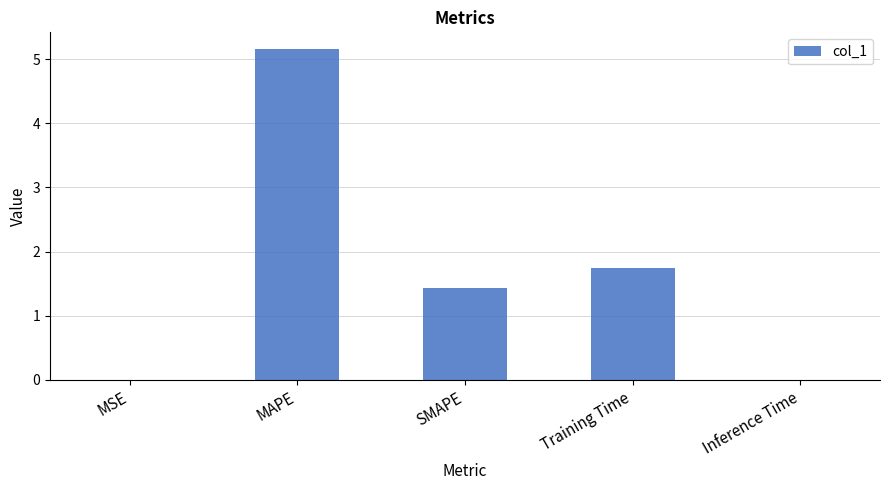

Count the number of values greater than 1.

3